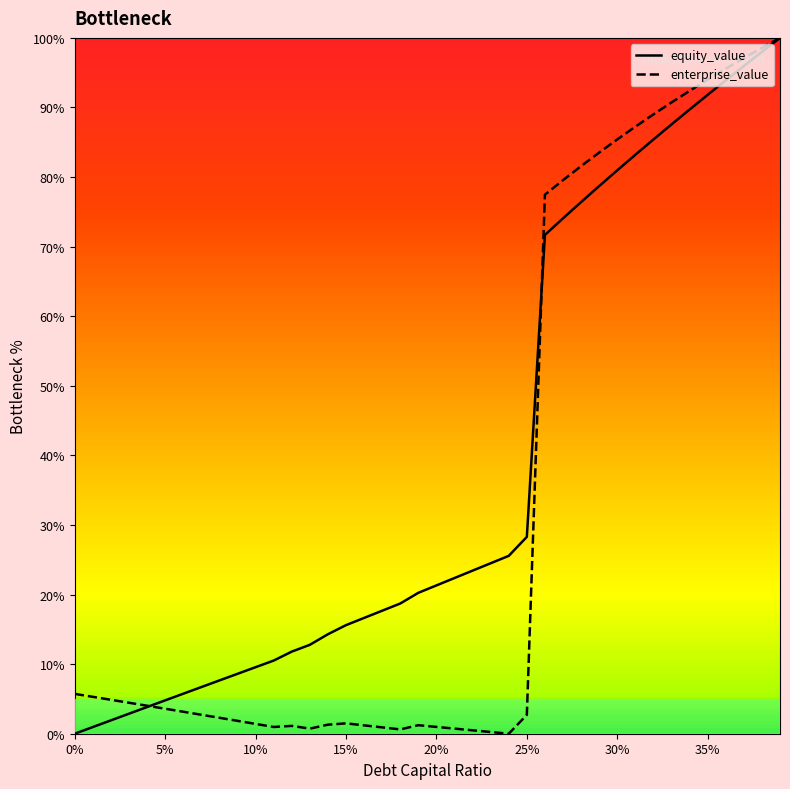

Which series has the largest total across all categories?

equity_value